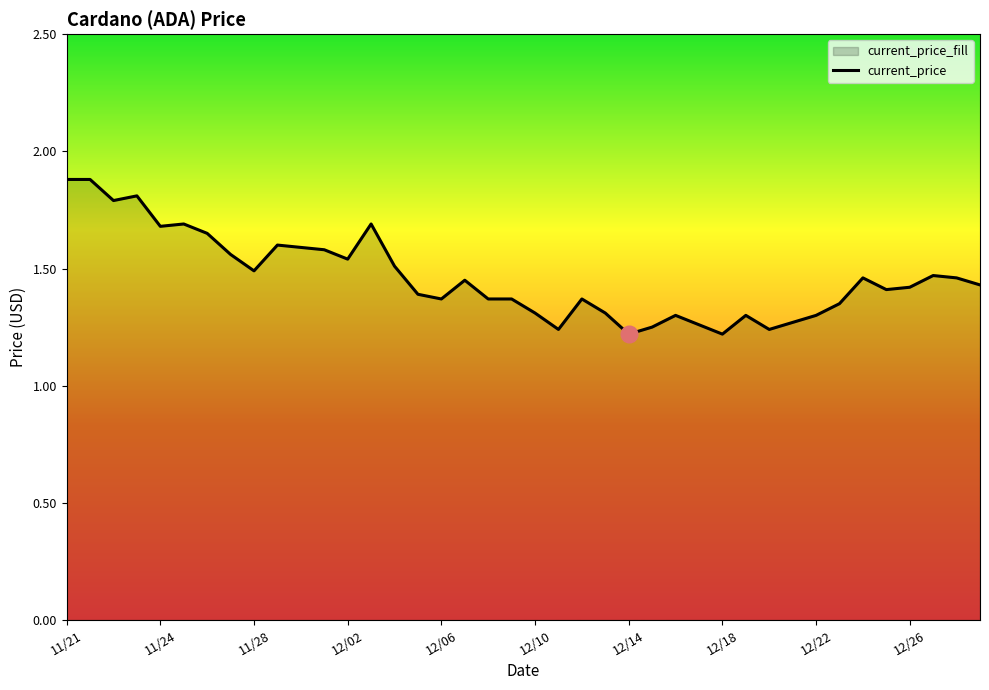

What is the maximum value shown in the chart?

1.9